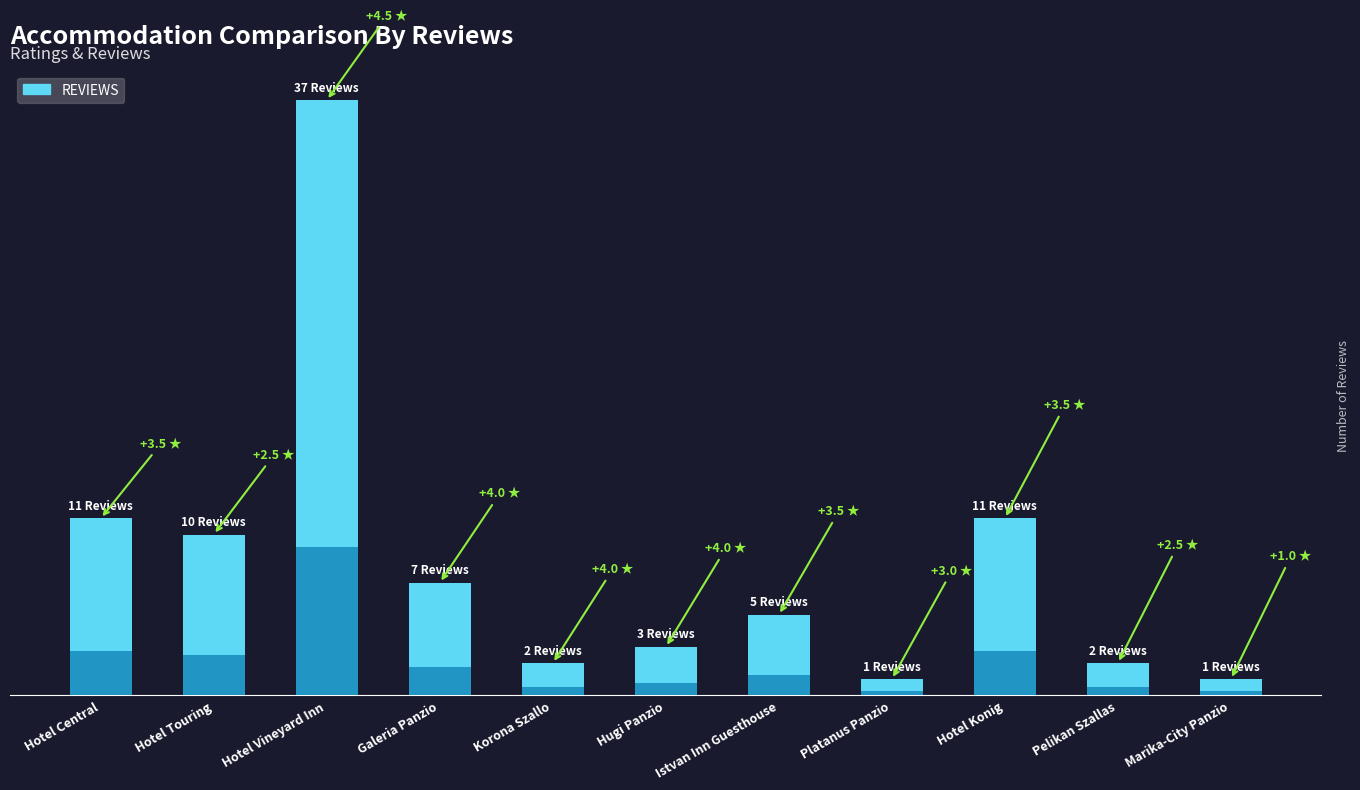

Which series has the largest range (max minus min)?

REVIEWS